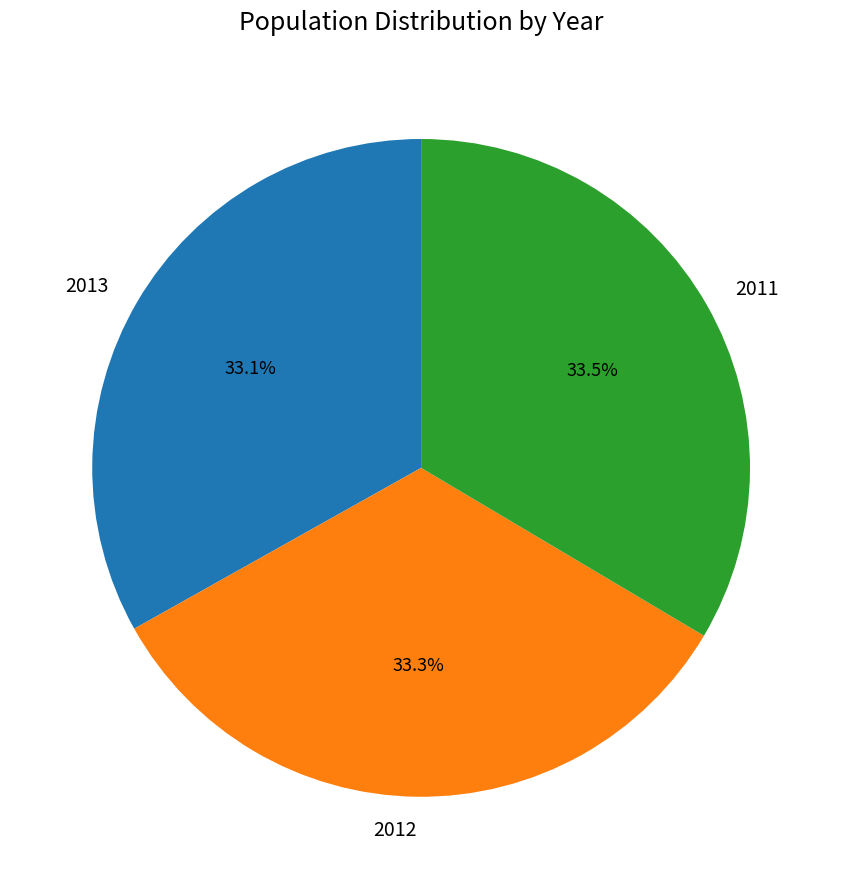

What percentage do 2013 and 2011 together represent?

66.7%